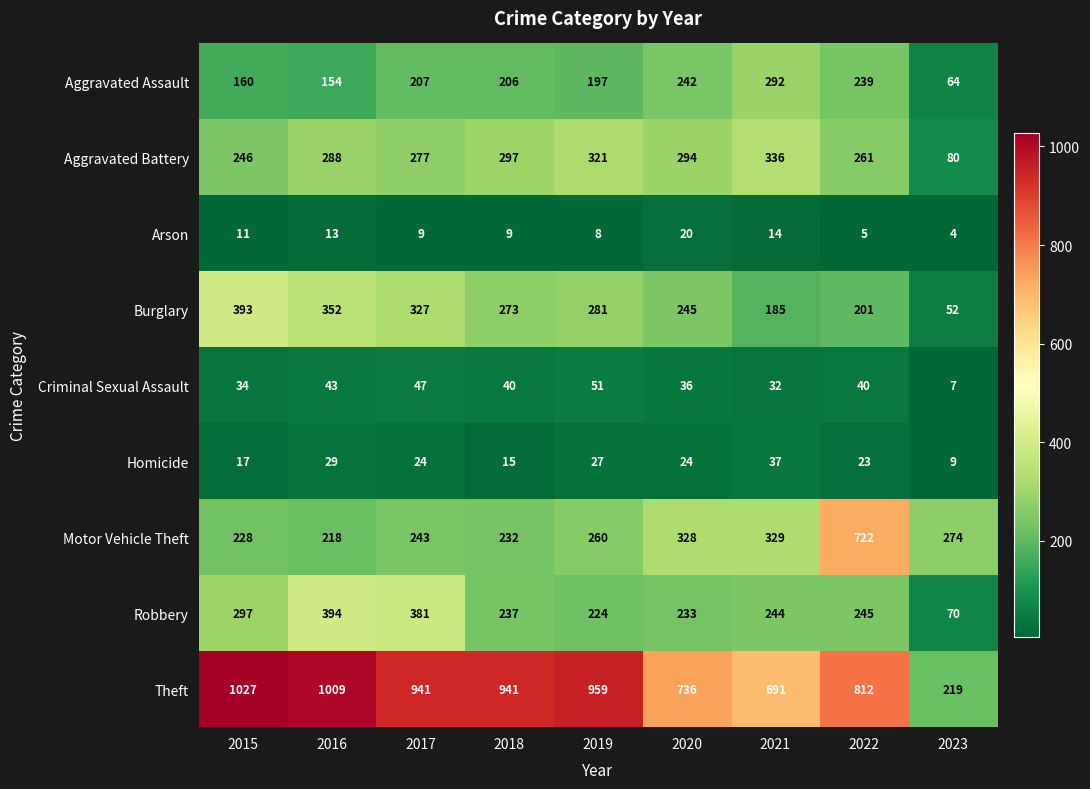

What is the average value of the Arson series?

10